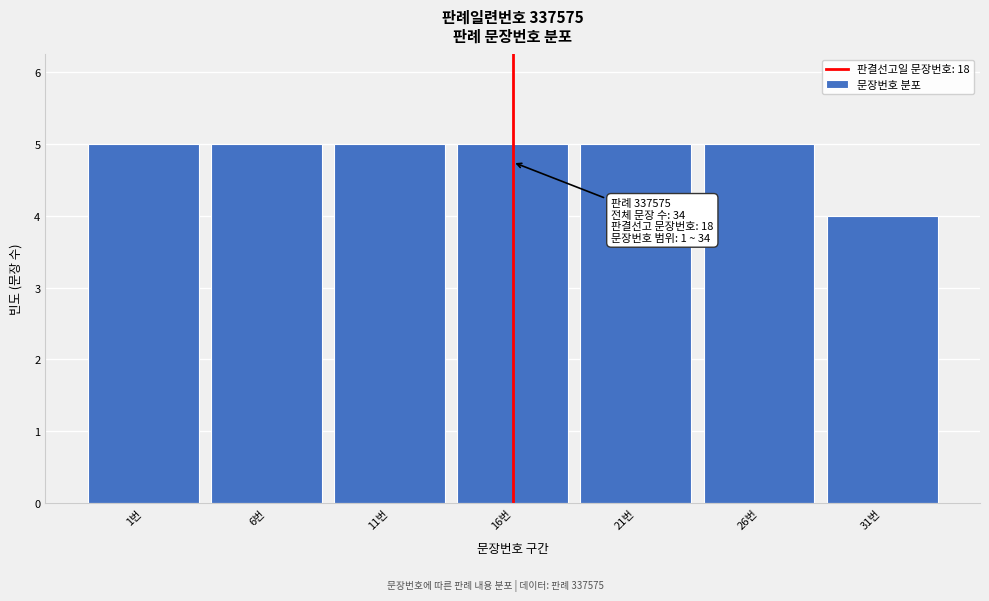

Reading left to right, extract all data points from this chart.

1번=5	6번=5	11번=5	16번=5	21번=5	26번=5	31번=4